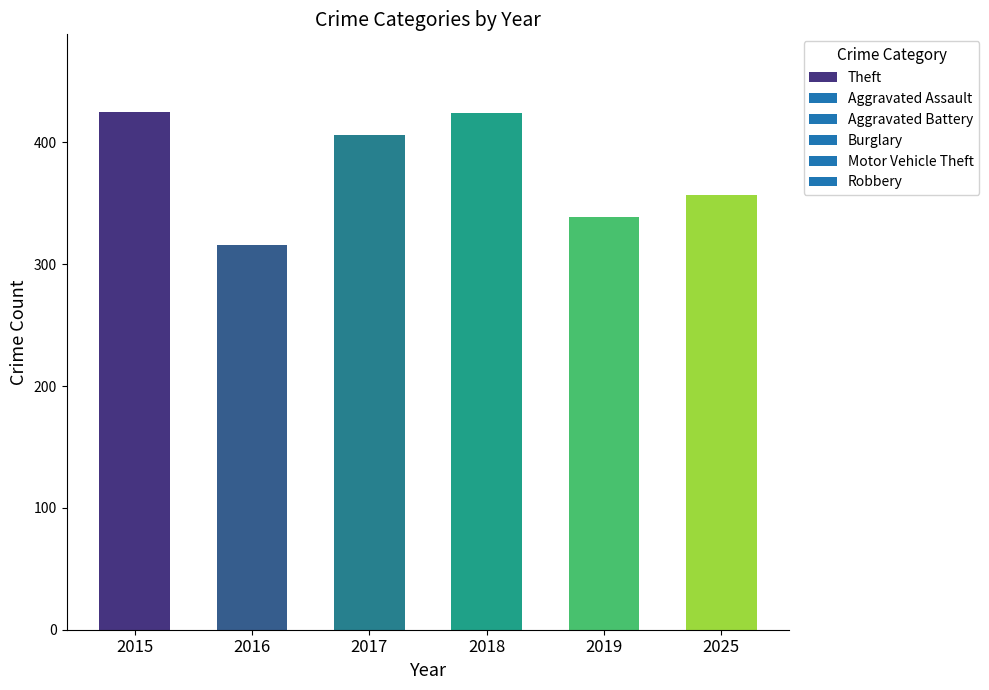

What is the value of the 3rd bar from the left?

406